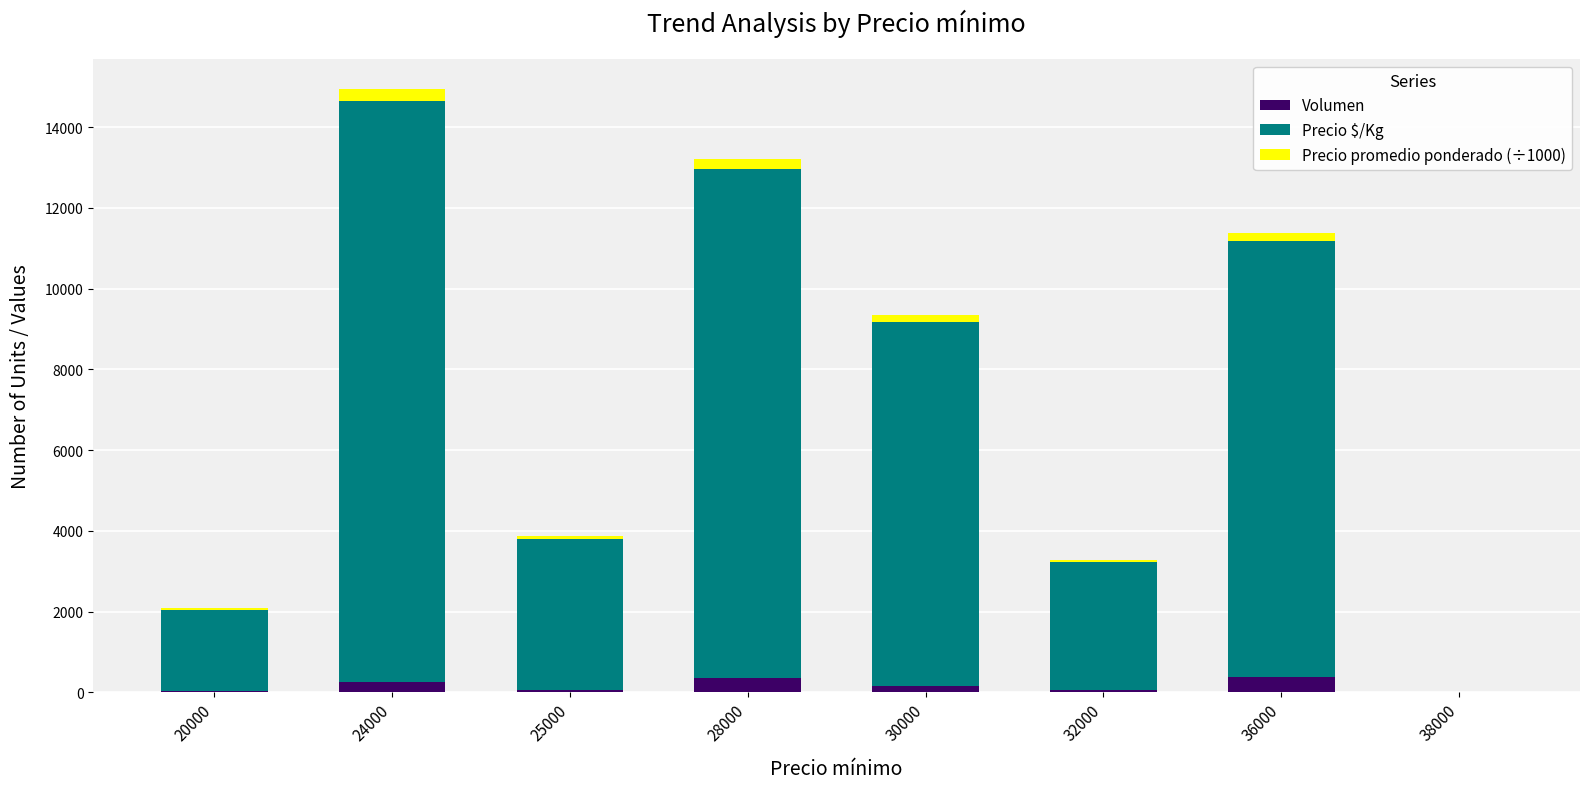

What is the highest value of the Volumen series?

370.0